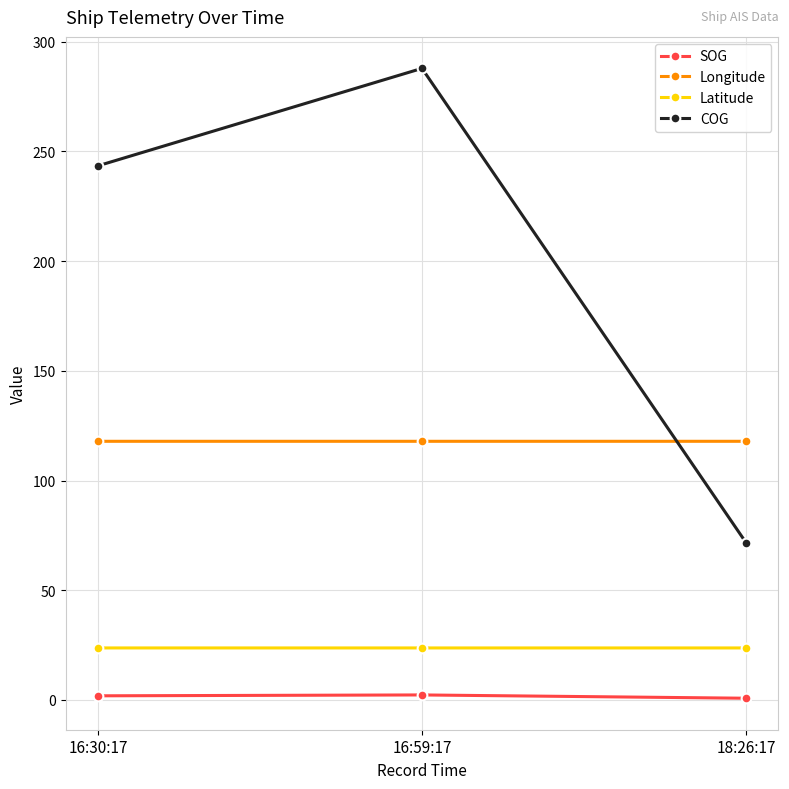

How many data points does each series have?

3